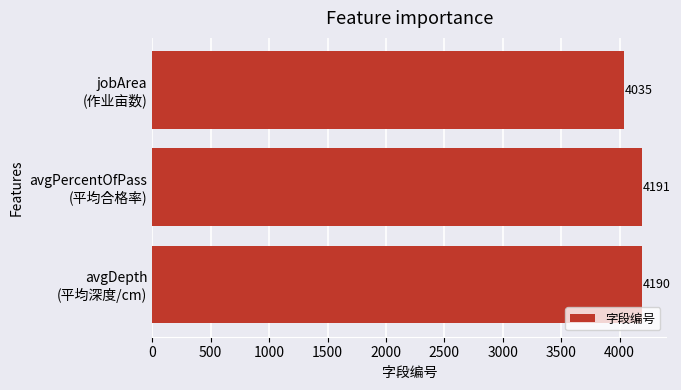

How many data points are less than 4190?

1